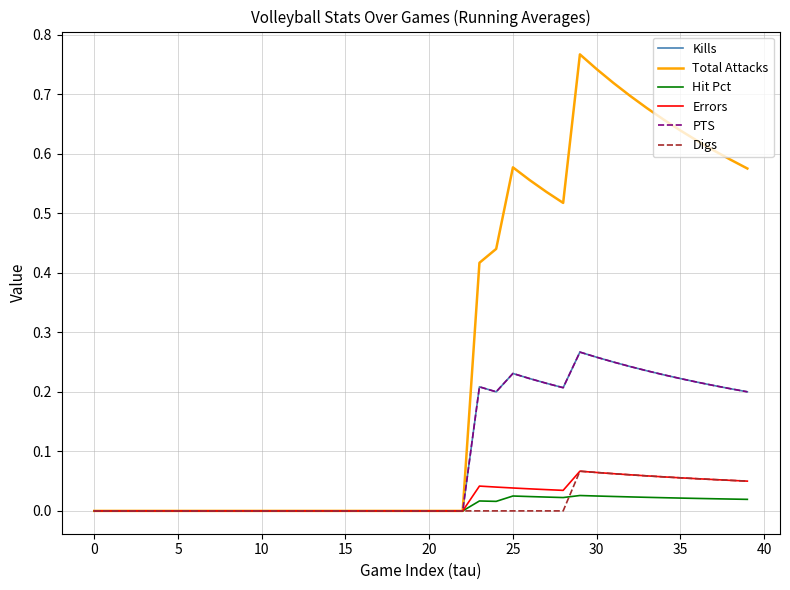

What is the average value of the PTS series?

0.1